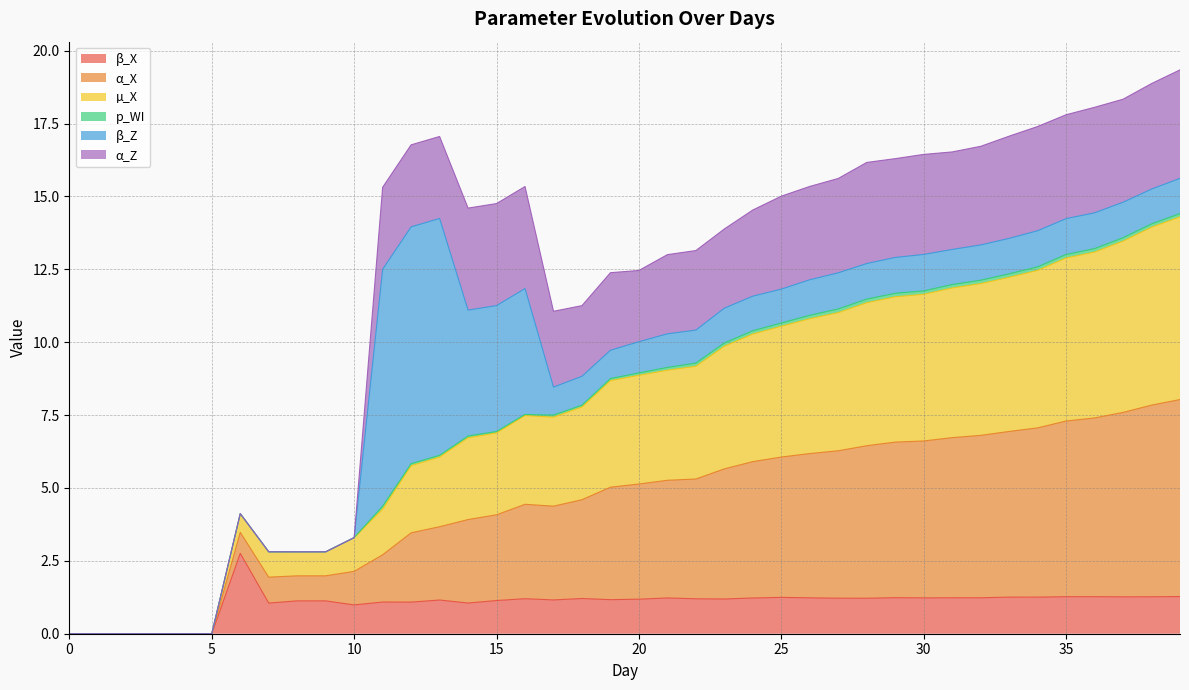

What is the average value of the β_X series?

1.1